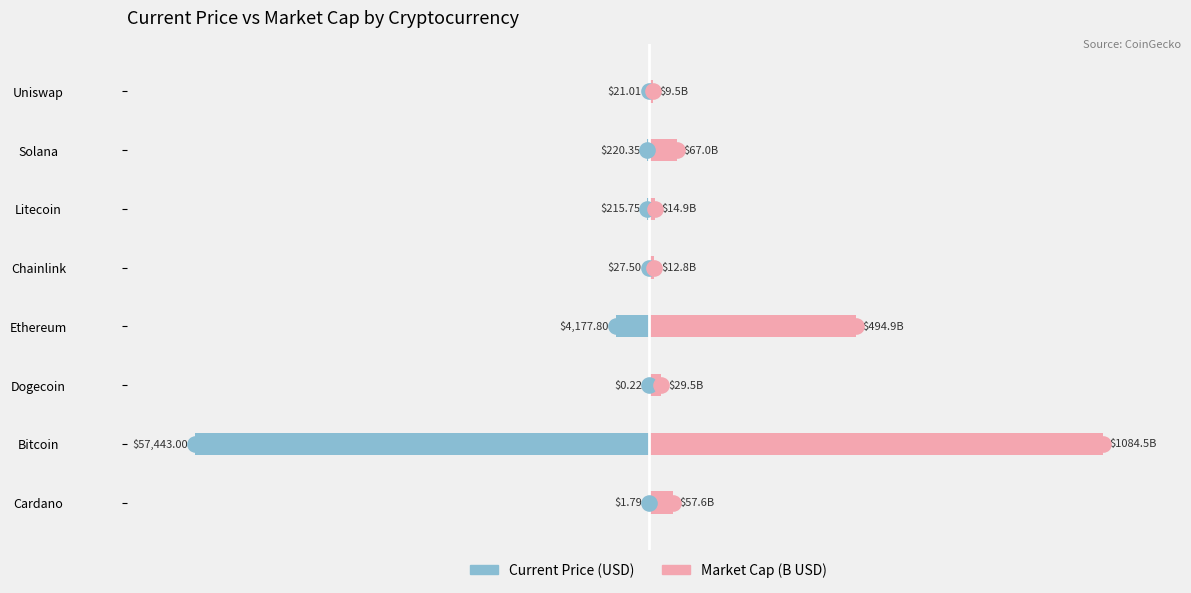

At how many categories does at least one series exceed -36?

8